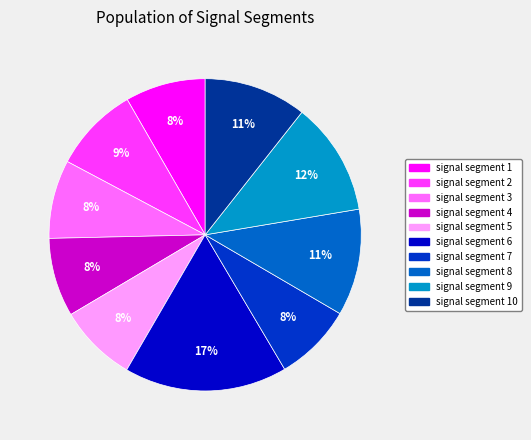

To the nearest percent, what is the difference between the largest and smallest slice percentages?

9%